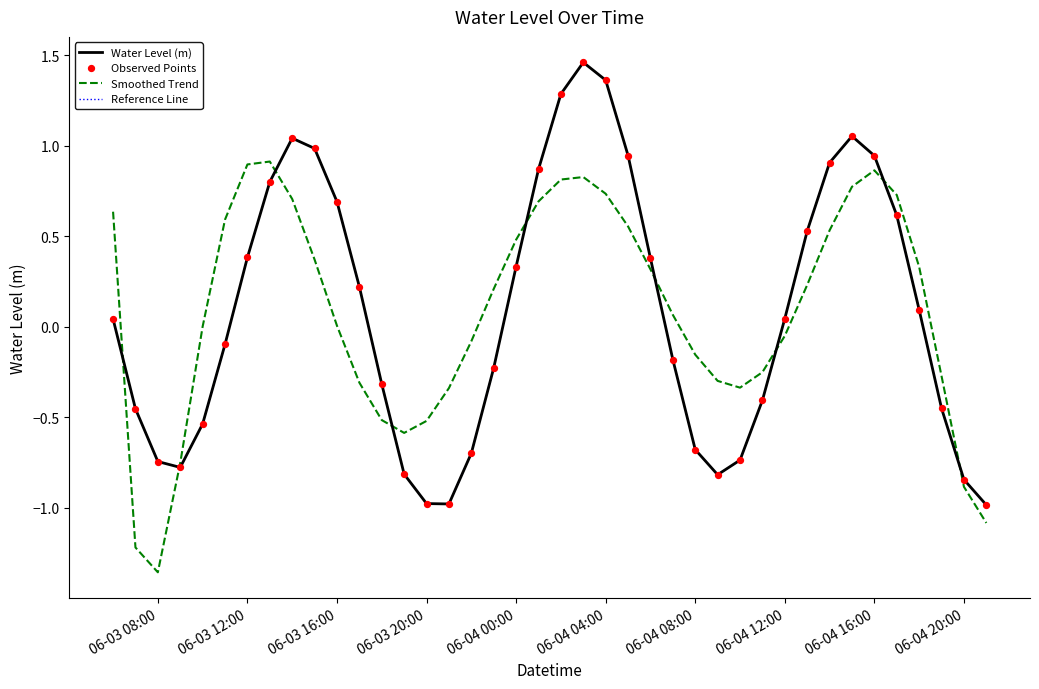

Does the chart have visible grid lines?

No